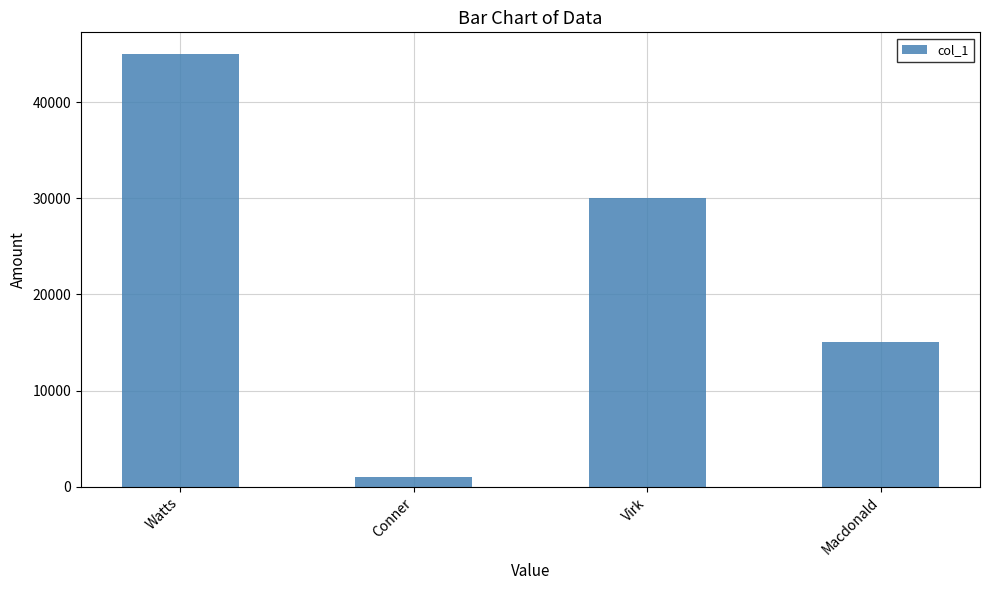

What is the label of the 2nd bar from the left?

Conner